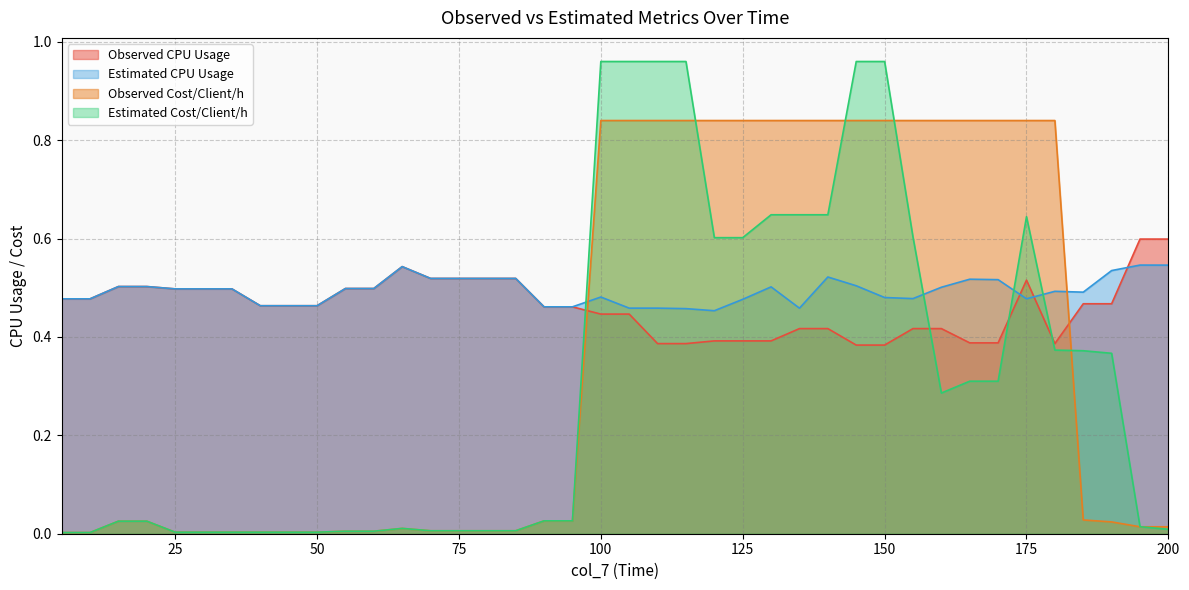

Rank the series by their maximum value, from lowest to highest.

Estimated CPU Usage, Observed CPU Usage, Observed Cost/Client/h, Estimated Cost/Client/h